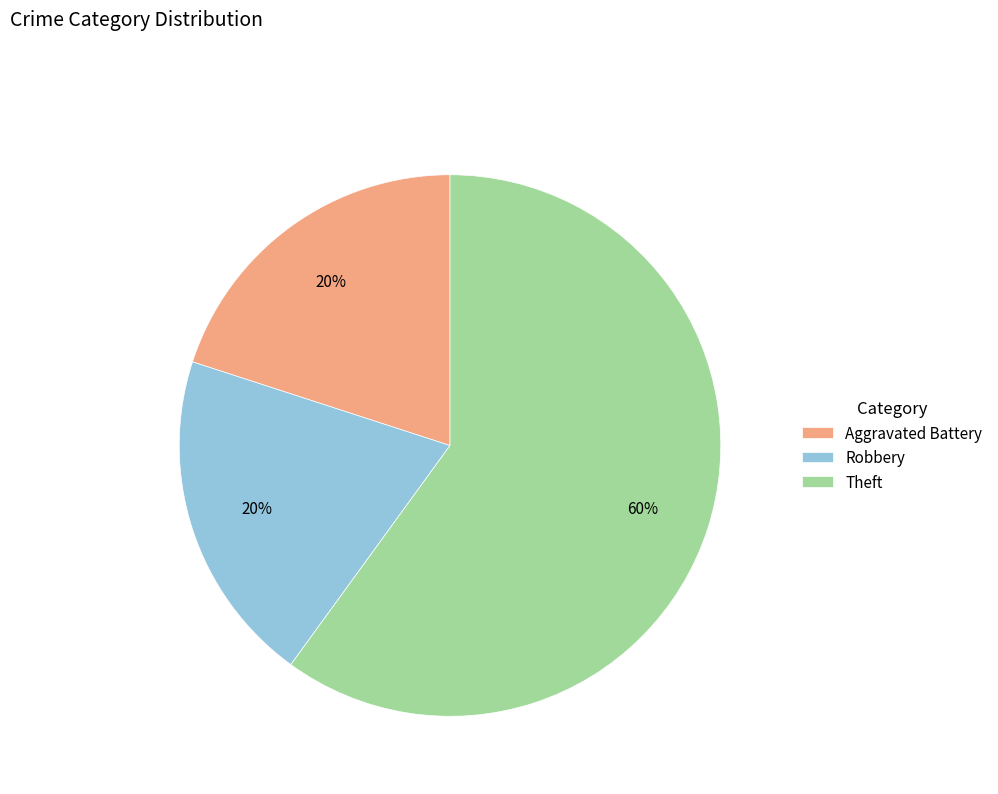

The Robbery slice represents 20% of the pie. True or false?

True